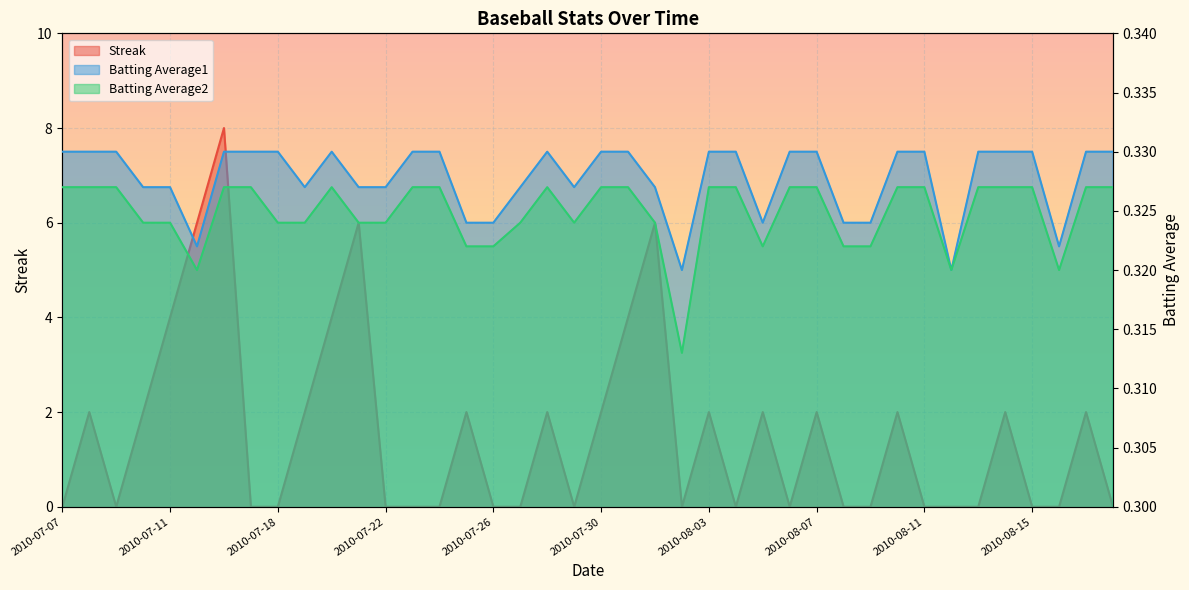

At which category does Batting Average2 reach its first local peak?

2010-07-20